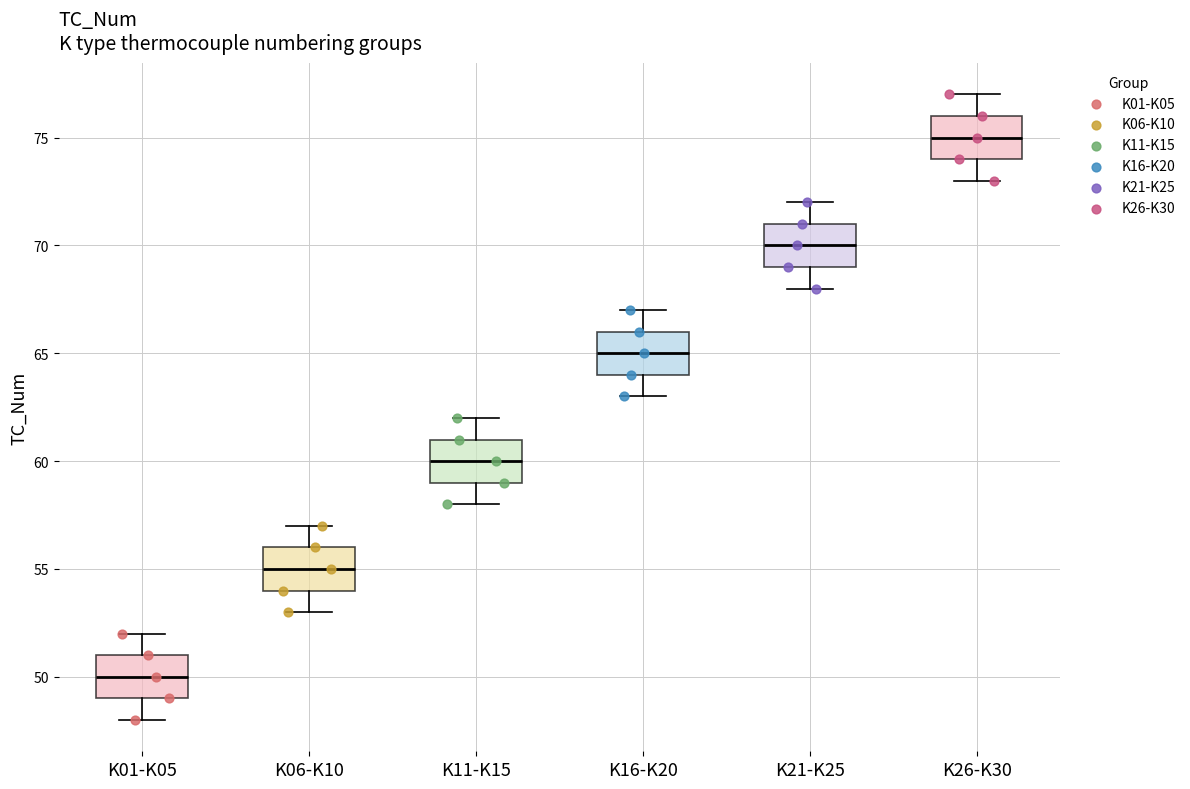

Where is the upper edge of the box for K06-K10 on the y-axis? The values are not printed on the chart, so give them approximately, as read against the axis.

56